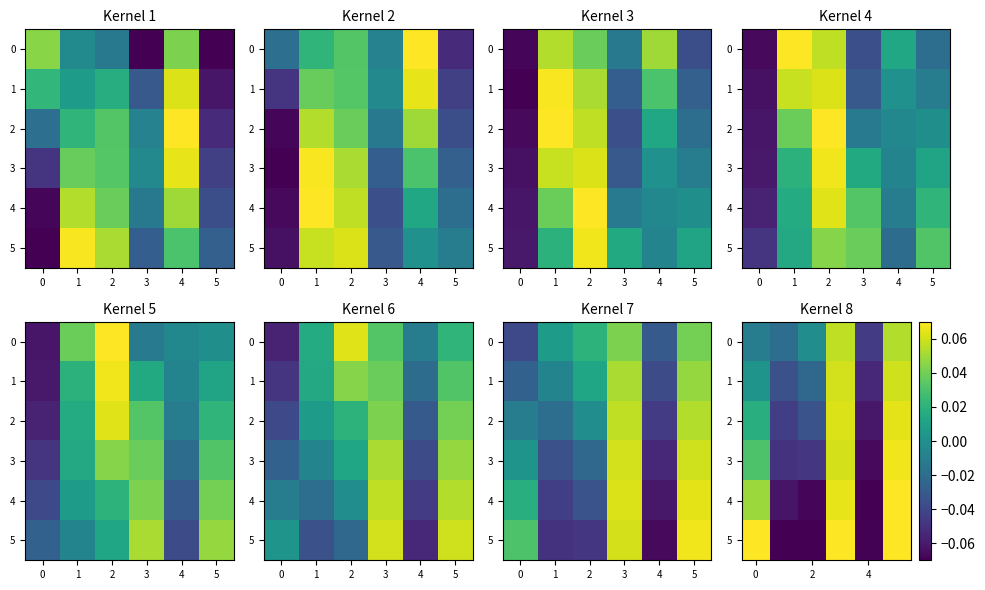

What is the smallest value displayed?

-0.1